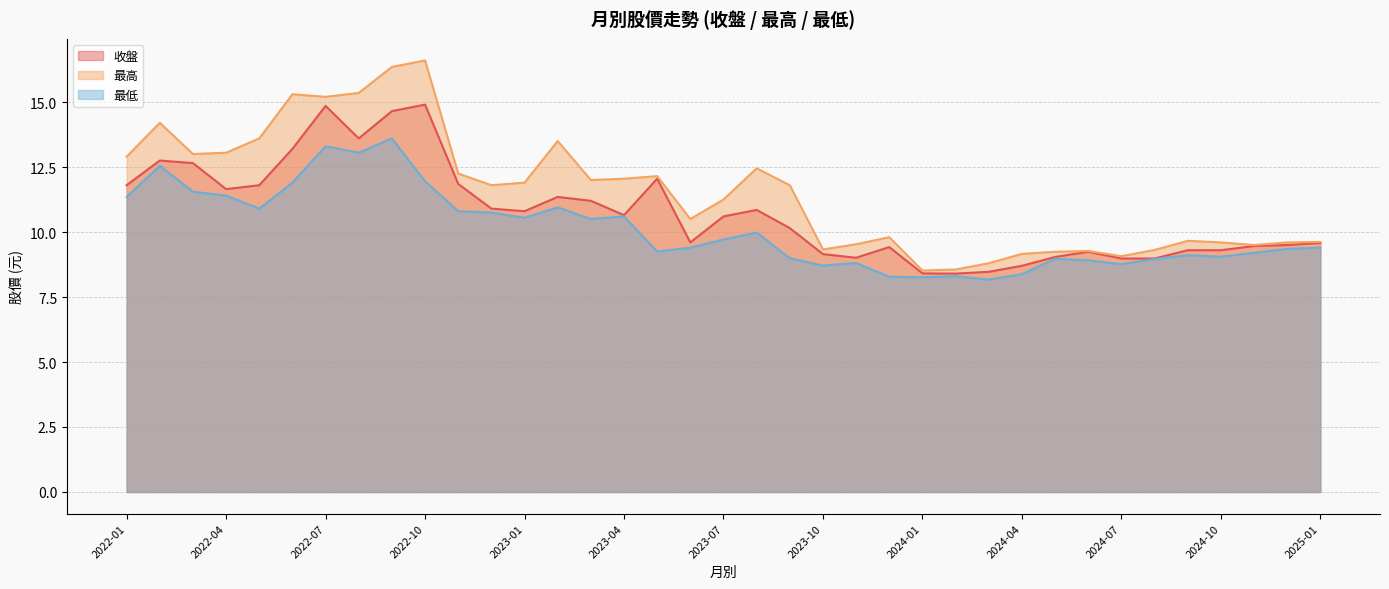

The value of 最低 at 2024-11 is 13.8. True or false?

False